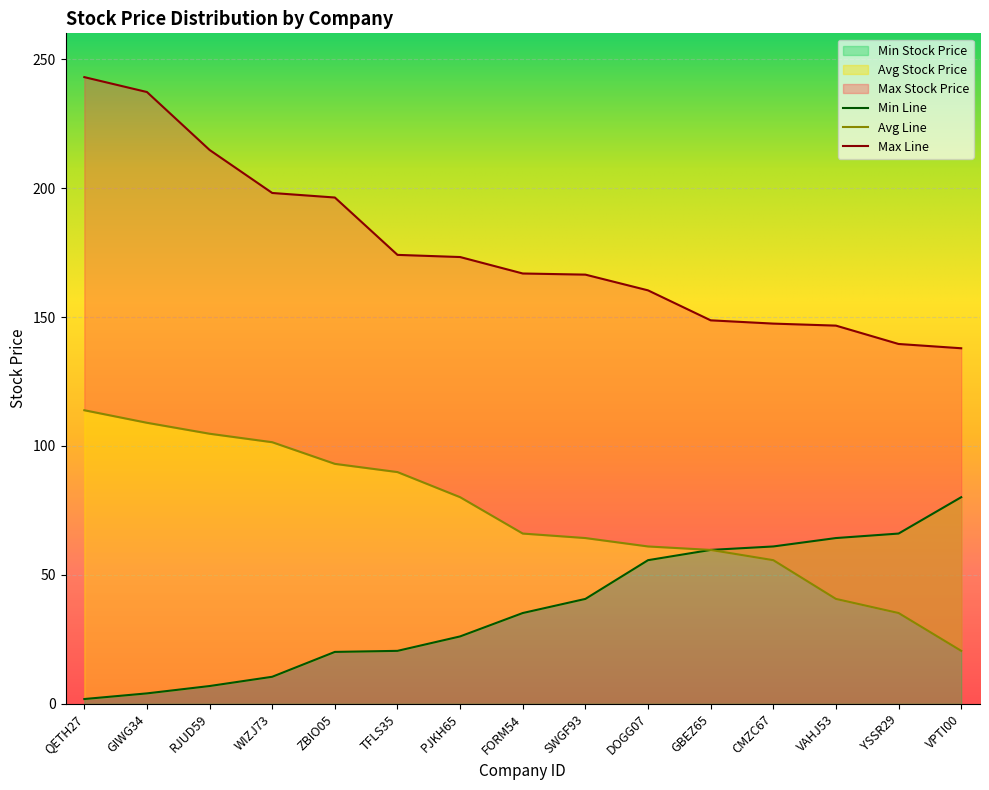

What is the greatest value displayed?

243.0